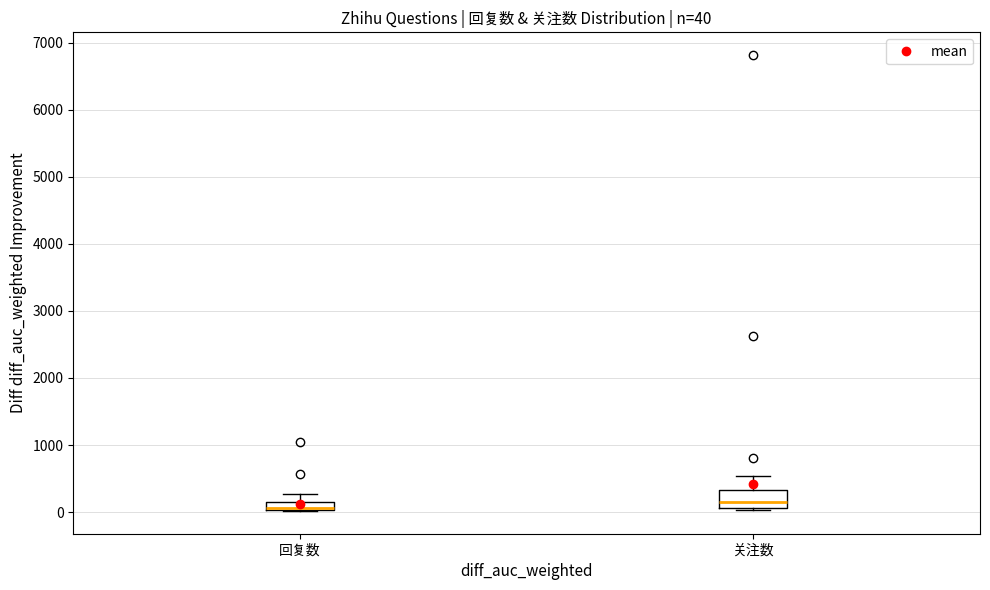

Comparing the boxes themselves (not the whiskers), which one is the tallest?

关注数